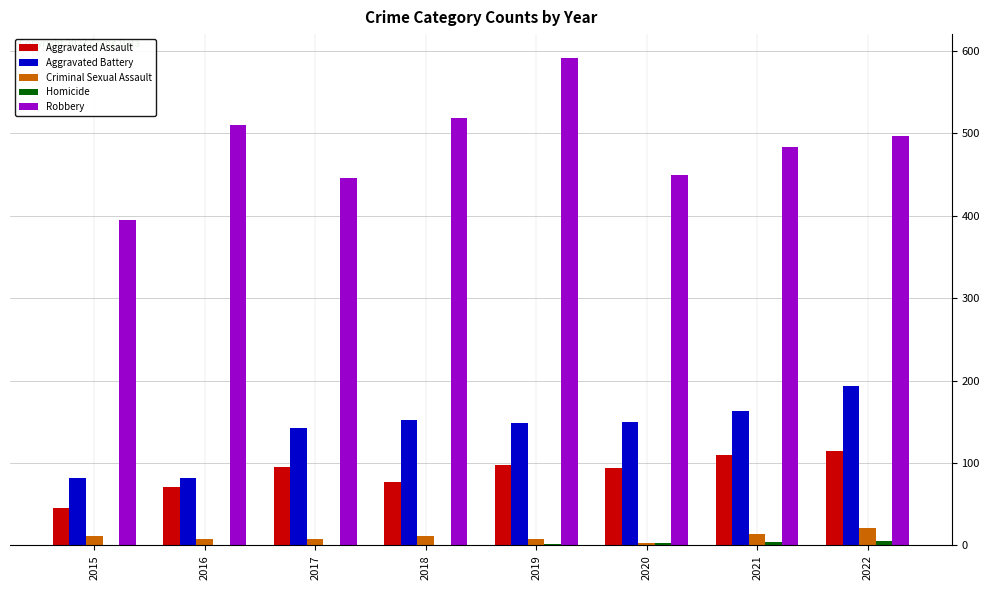

Is the value of Aggravated Assault at 2019 greater than the value of Criminal Sexual Assault at 2017?

Yes